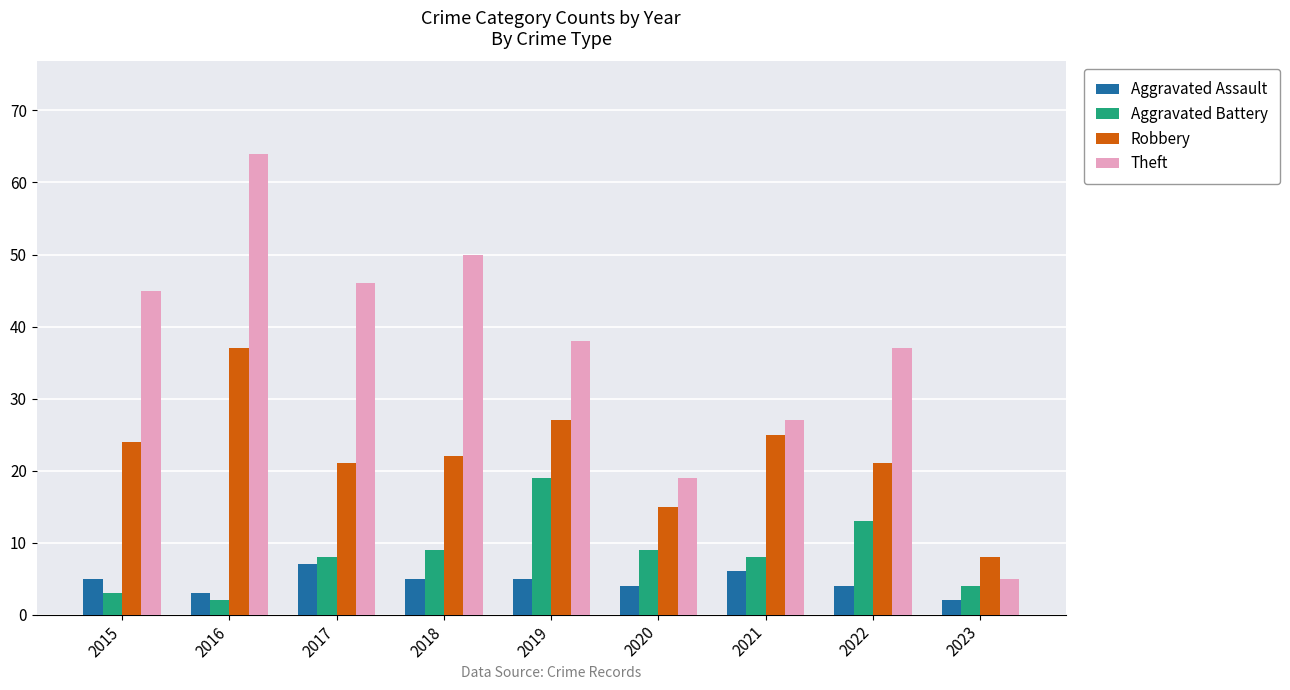

Reading right to left, extract all data points from this chart.

Aggravated Assault: 2	4	6	4	5	5	7	3	5
Aggravated Battery: 4	13	8	9	19	9	8	2	3
Robbery: 8	21	25	15	27	22	21	37	24
Theft: 5	37	27	19	38	50	46	64	45